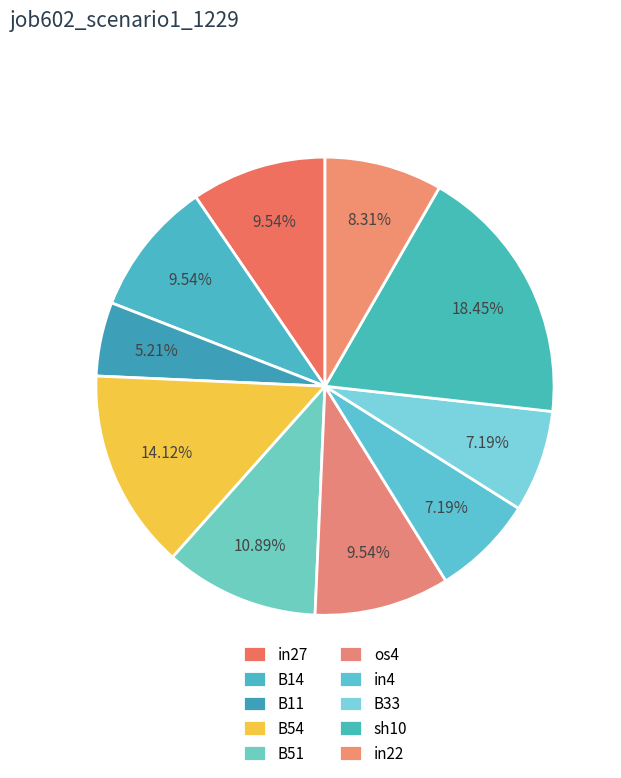

What is the smallest slice in the pie chart?

B11